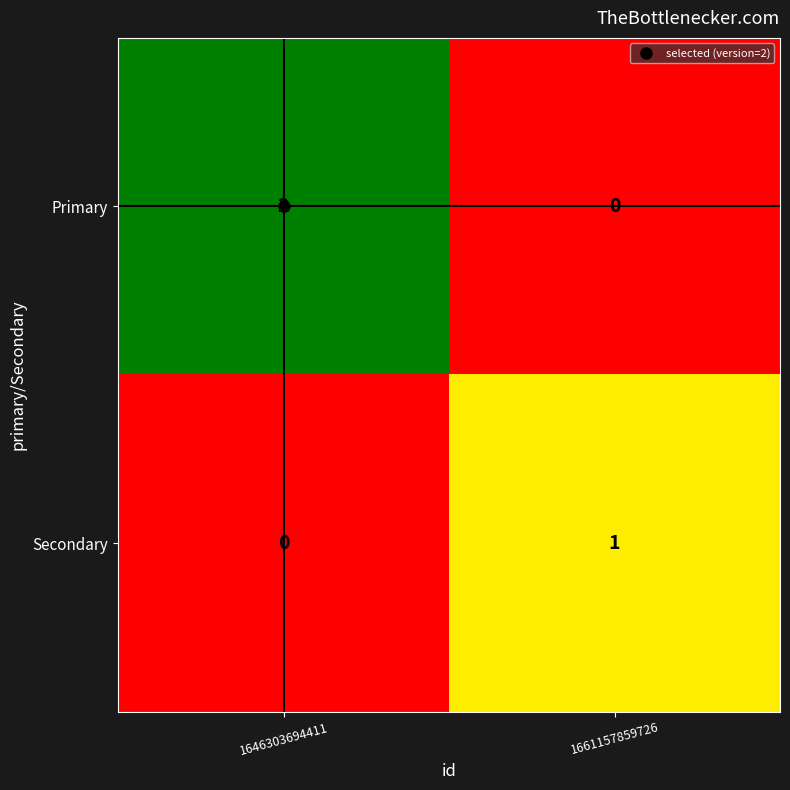

At which category is the sum across all series the highest?

1646303694411